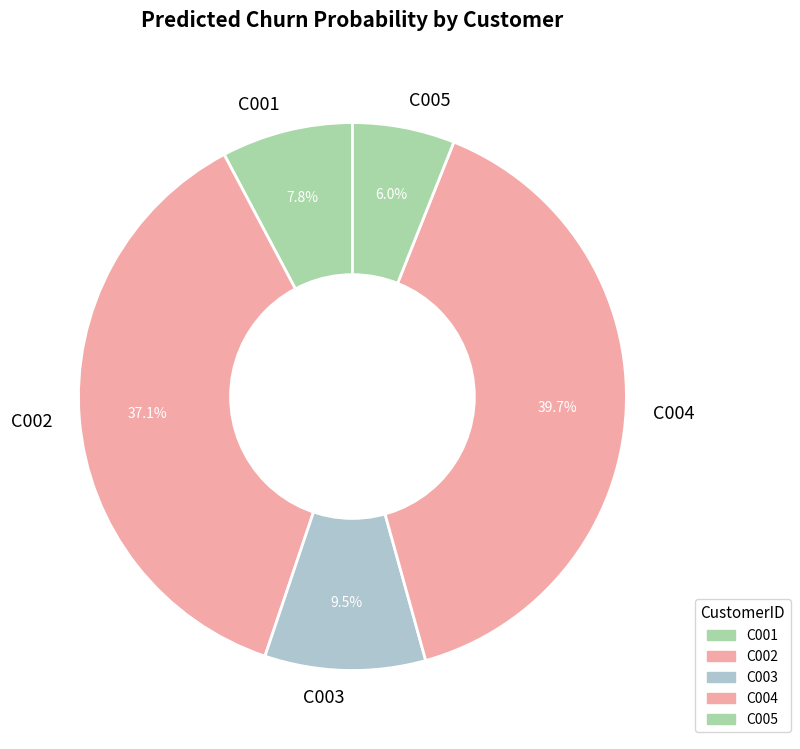

To the nearest percent, what is the difference between the largest and smallest slice percentages?

34%